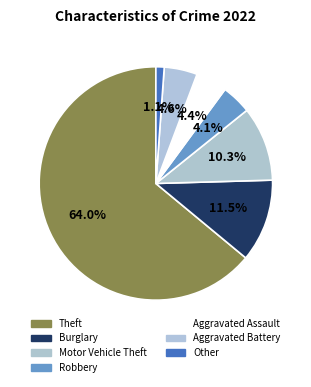

How many slices are in this pie chart?

7